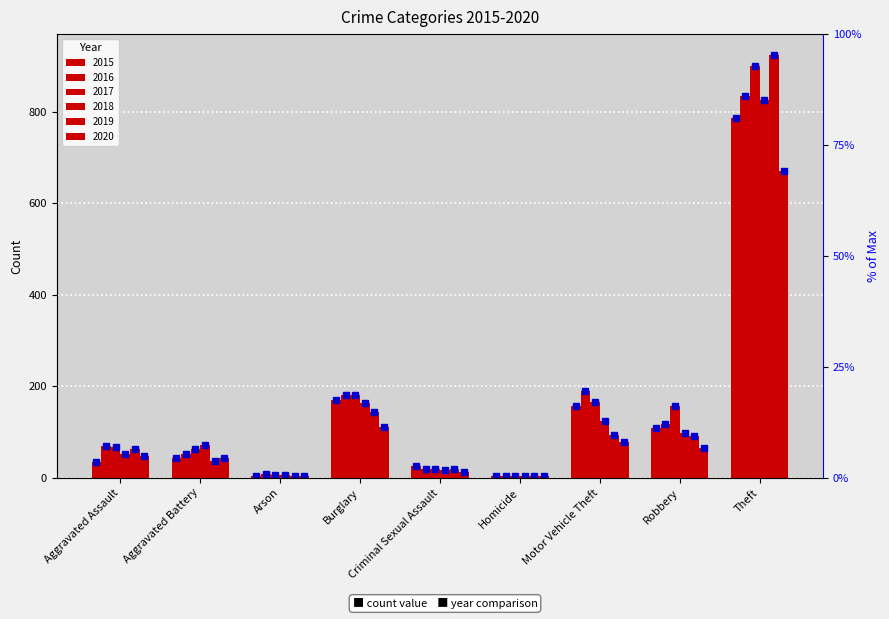

Reading left to right, list all the values displayed in this chart.

2015: Aggravated Assault=35	Aggravated Battery=44	Arson=5	Burglary=170	Criminal Sexual Assault=25	Homicide=5	Motor Vehicle Theft=157	Robbery=108	Theft=786
2016: Aggravated Assault=70	Aggravated Battery=52	Arson=8	Burglary=182	Criminal Sexual Assault=19	Homicide=4	Motor Vehicle Theft=190	Robbery=118	Theft=834
2017: Aggravated Assault=67	Aggravated Battery=63	Arson=7	Burglary=182	Criminal Sexual Assault=20	Homicide=4	Motor Vehicle Theft=165	Robbery=158	Theft=900
2018: Aggravated Assault=52	Aggravated Battery=71	Arson=6	Burglary=163	Criminal Sexual Assault=18	Homicide=3	Motor Vehicle Theft=125	Robbery=97	Theft=826
2019: Aggravated Assault=63	Aggravated Battery=37	Arson=5	Burglary=143	Criminal Sexual Assault=20	Homicide=4	Motor Vehicle Theft=94	Robbery=91	Theft=924
2020: Aggravated Assault=47	Aggravated Battery=44	Arson=4	Burglary=112	Criminal Sexual Assault=12	Homicide=5	Motor Vehicle Theft=78	Robbery=65	Theft=670